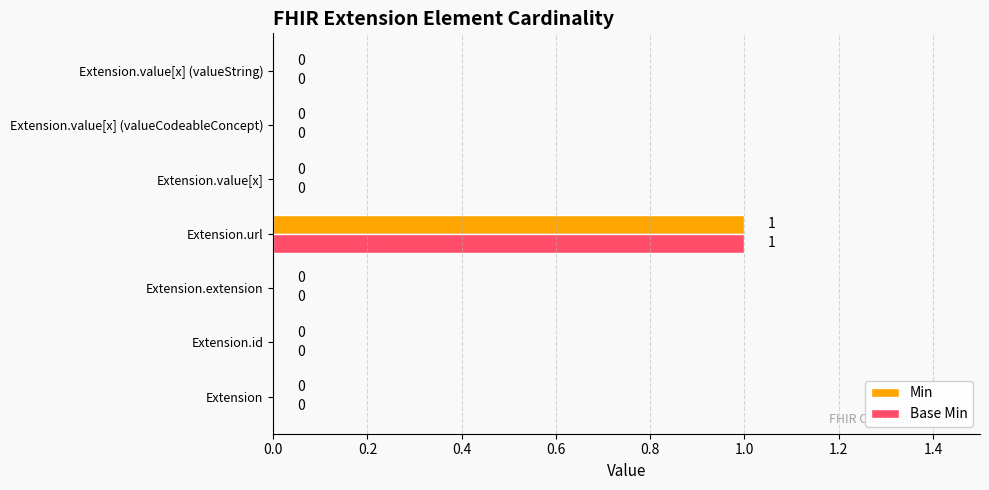

How many Min values are between 0 and 1?

7